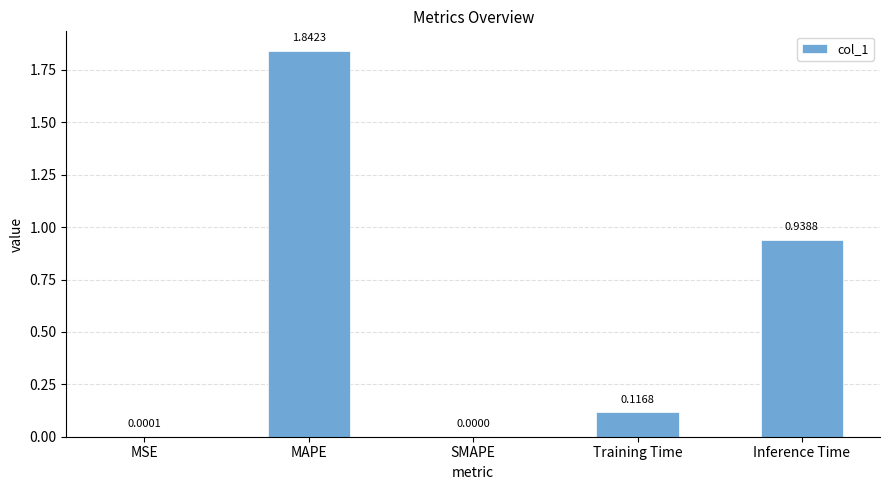

What is the difference between the values at Training Time and MAPE?

1.7